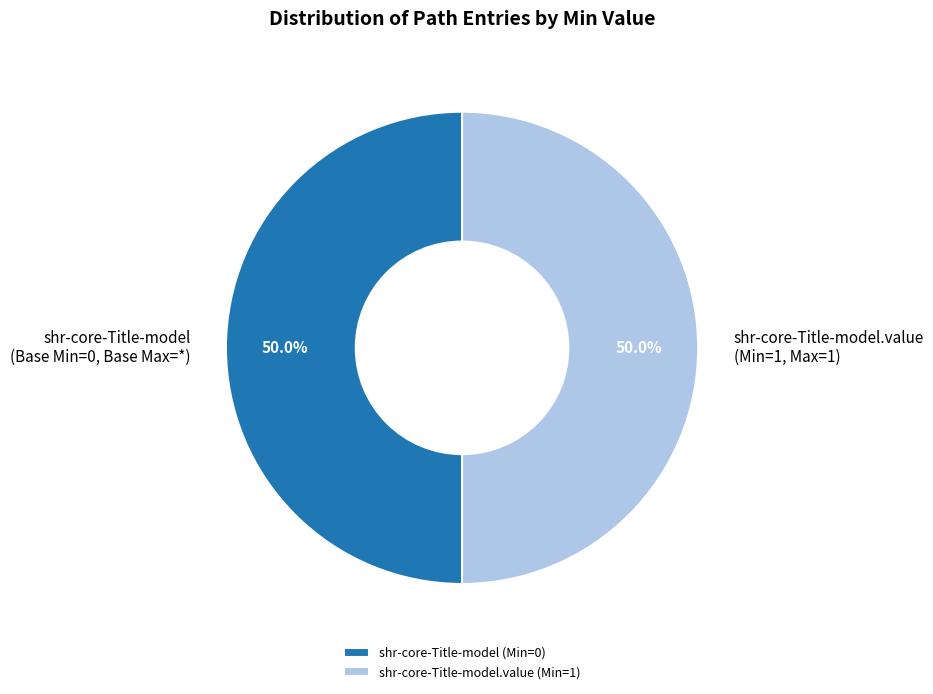

Approximately how many times larger is the value at shr-core-Title-model (Base Min=0, Base Max=*) compared to shr-core-Title-model.value (Min=1, Max=1)?

1.0